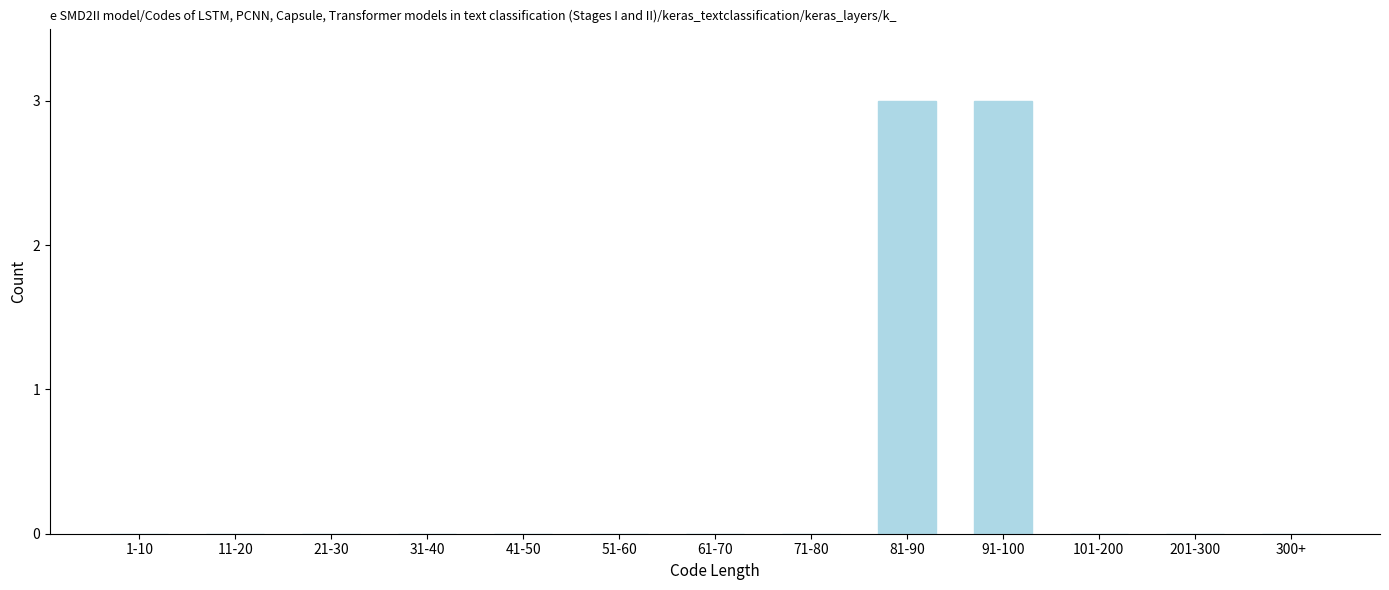

Reading left to right, list all the values displayed in this chart.

1-10=0	11-20=0	21-30=0	31-40=0	41-50=0	51-60=0	61-70=0	71-80=0	81-90=3	91-100=3	101-200=0	201-300=0	300+=0